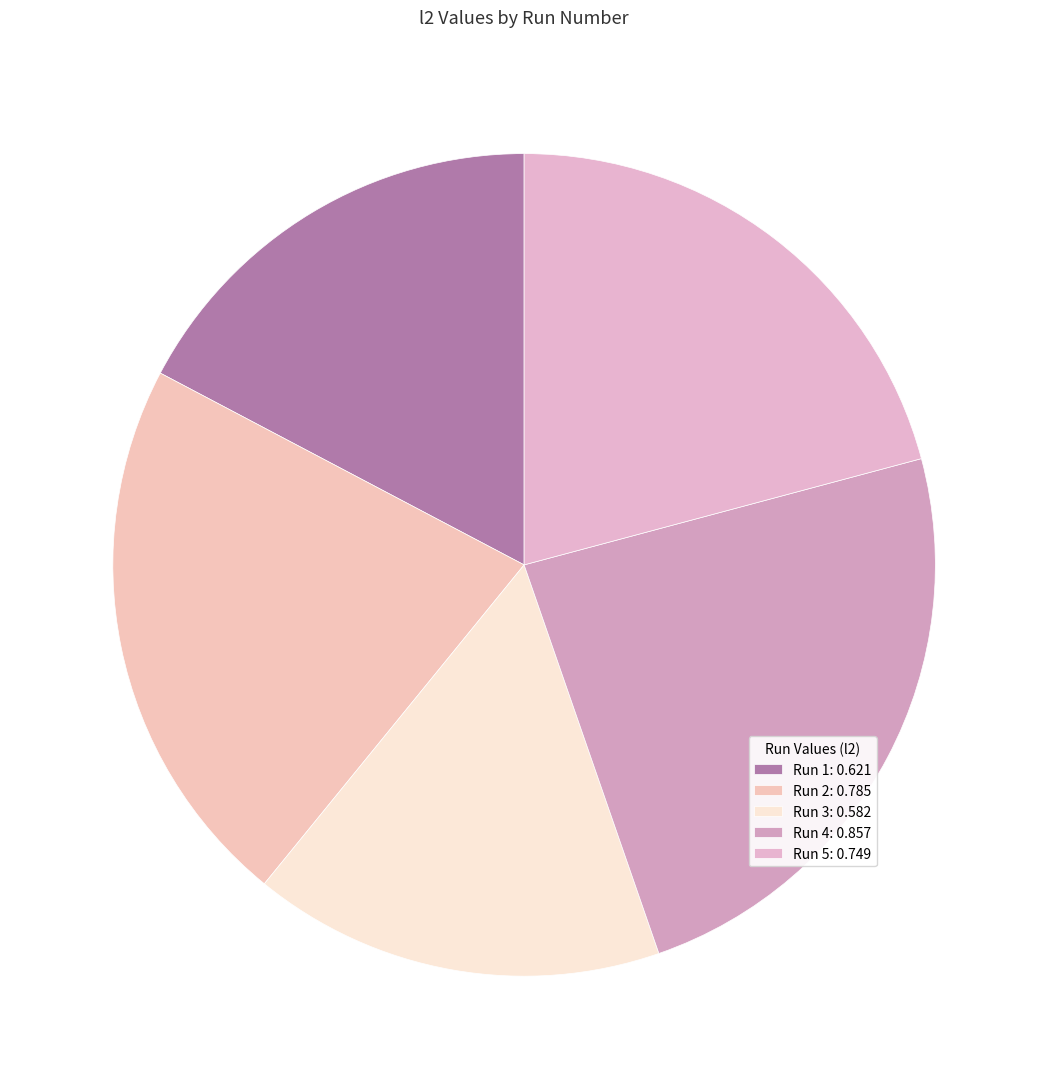

Which category has the smallest portion of the pie?

Run 3